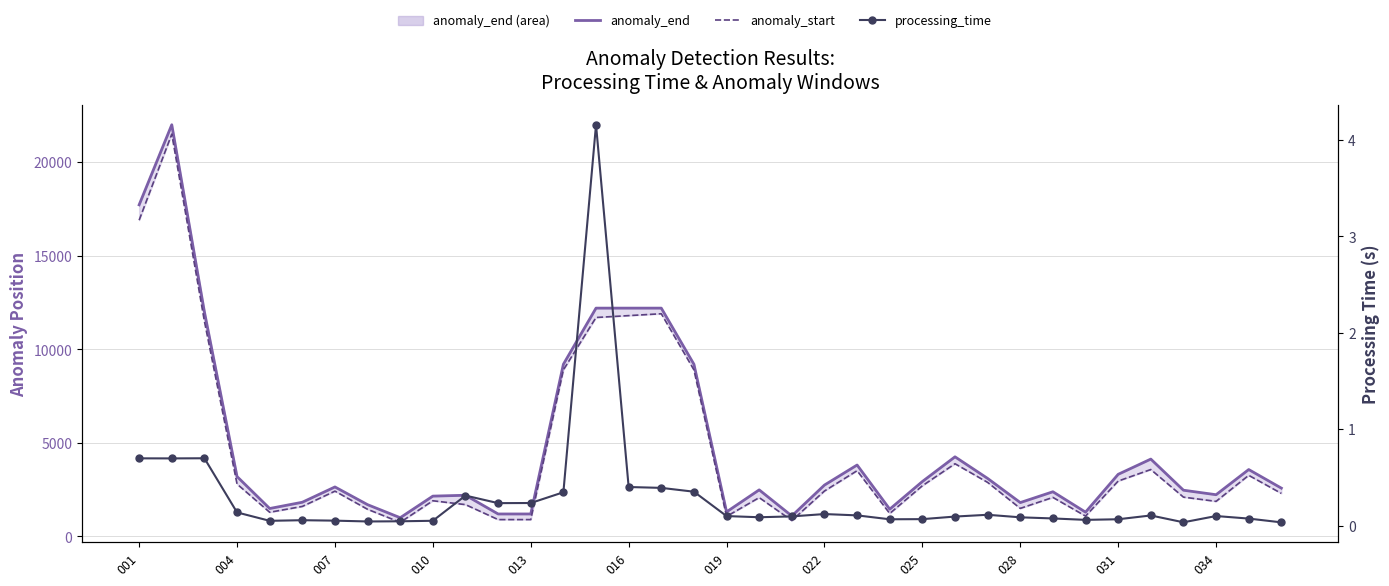

True or false: processing_time and anomaly_end intersect in this chart.

False